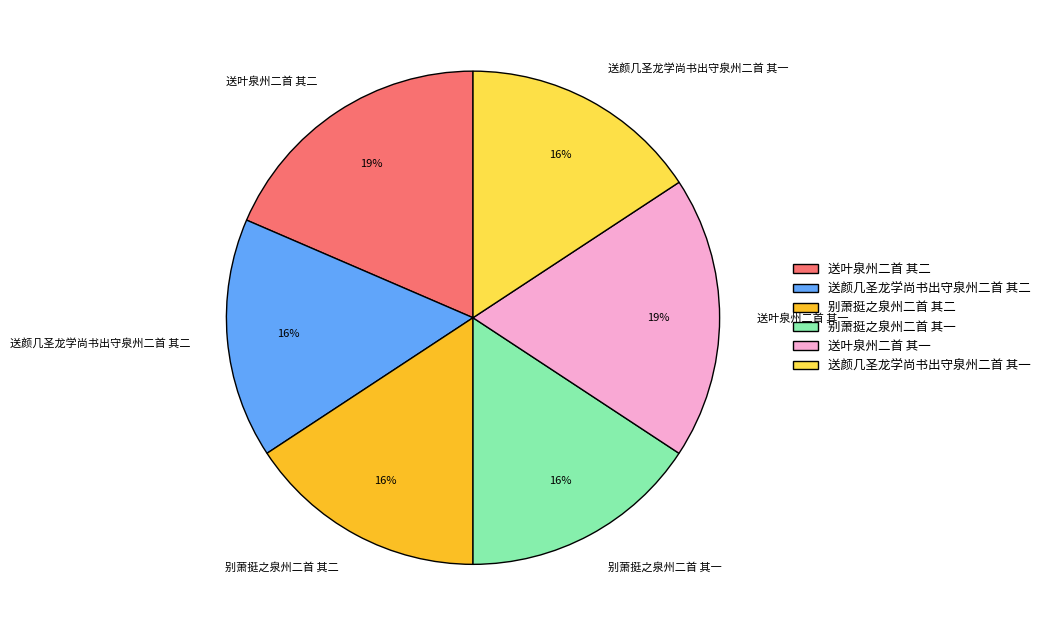

How many segments does this pie chart have?

6